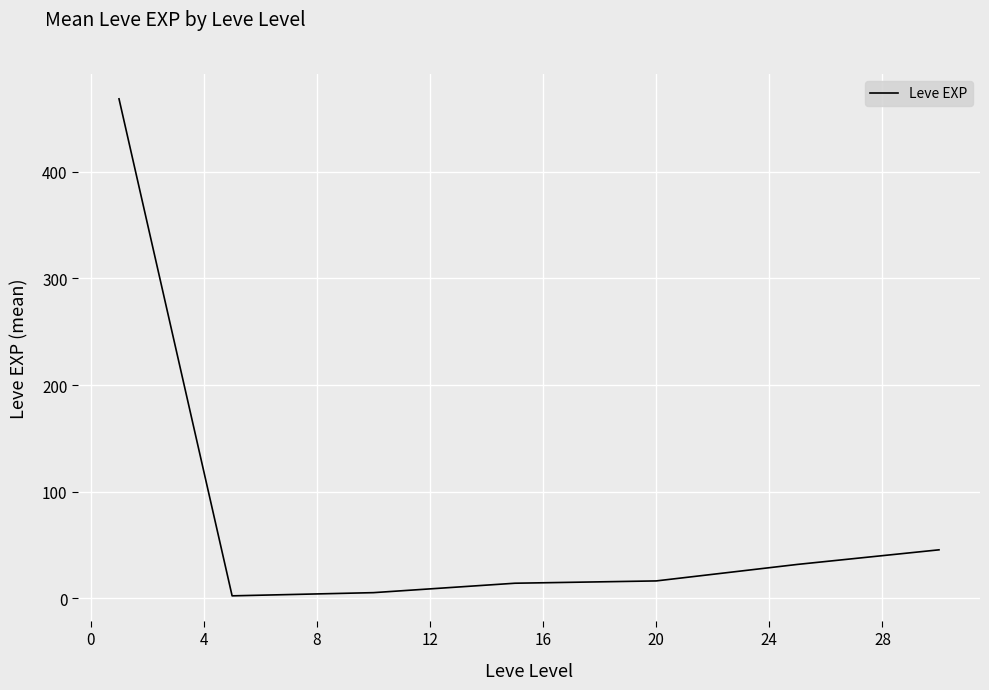

Is this an area chart (filled region under the line)?

No